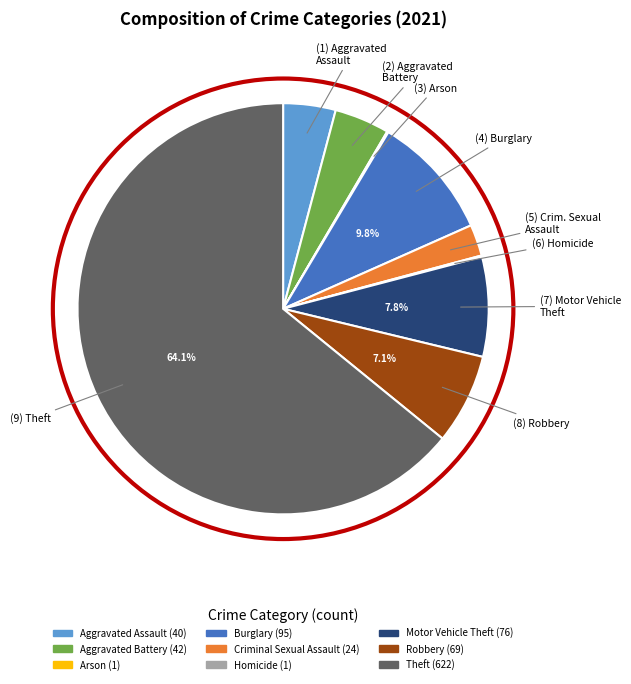

The Criminal Sexual Assault slice represents 2% of the pie. True or false?

True